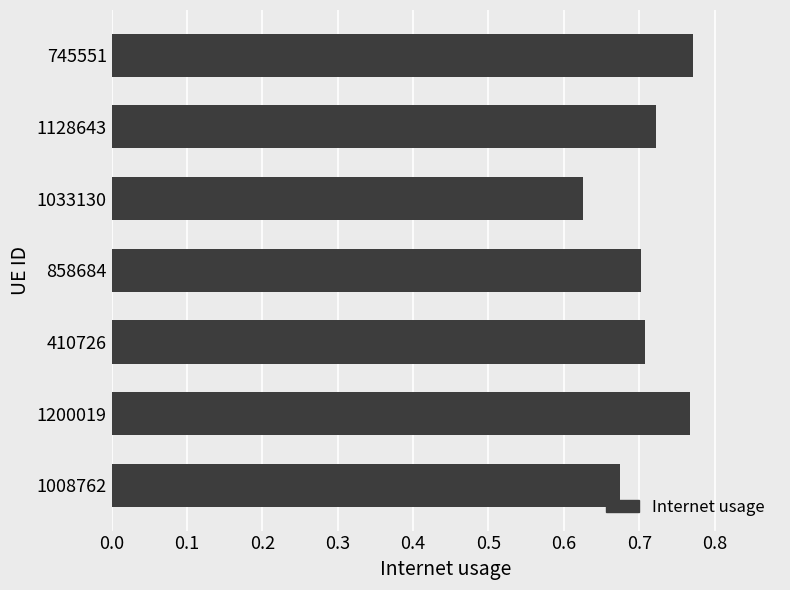

At which category does the chart reach its minimum across all series?

1033130